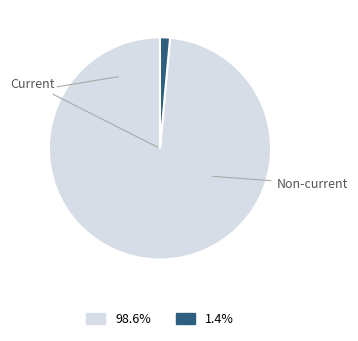

Is there any slice that represents more than half of the pie?

Yes